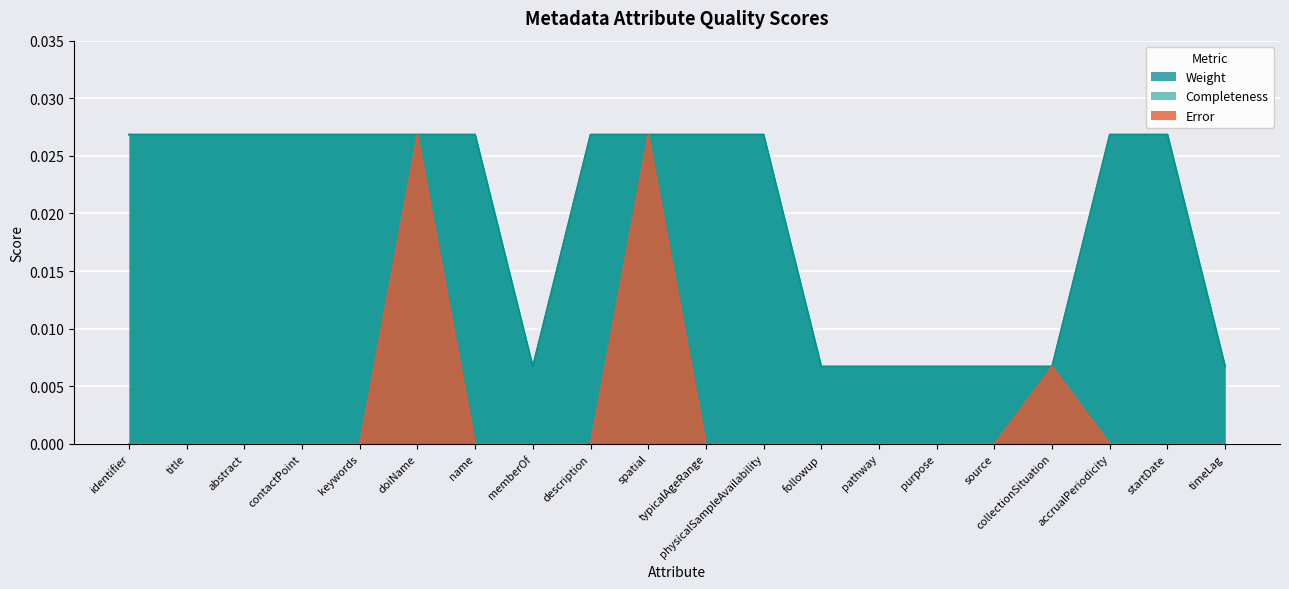

Which series has the largest total across all categories?

Weight